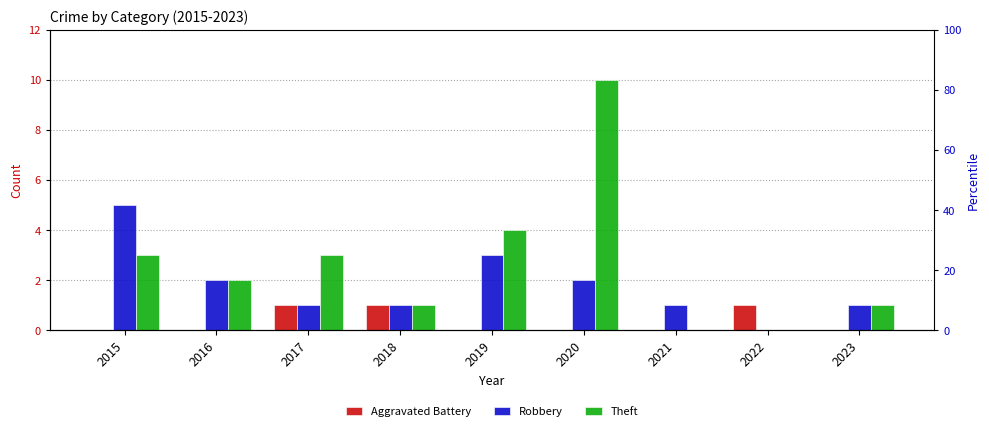

At how many categories does at least one series exceed 5?

1